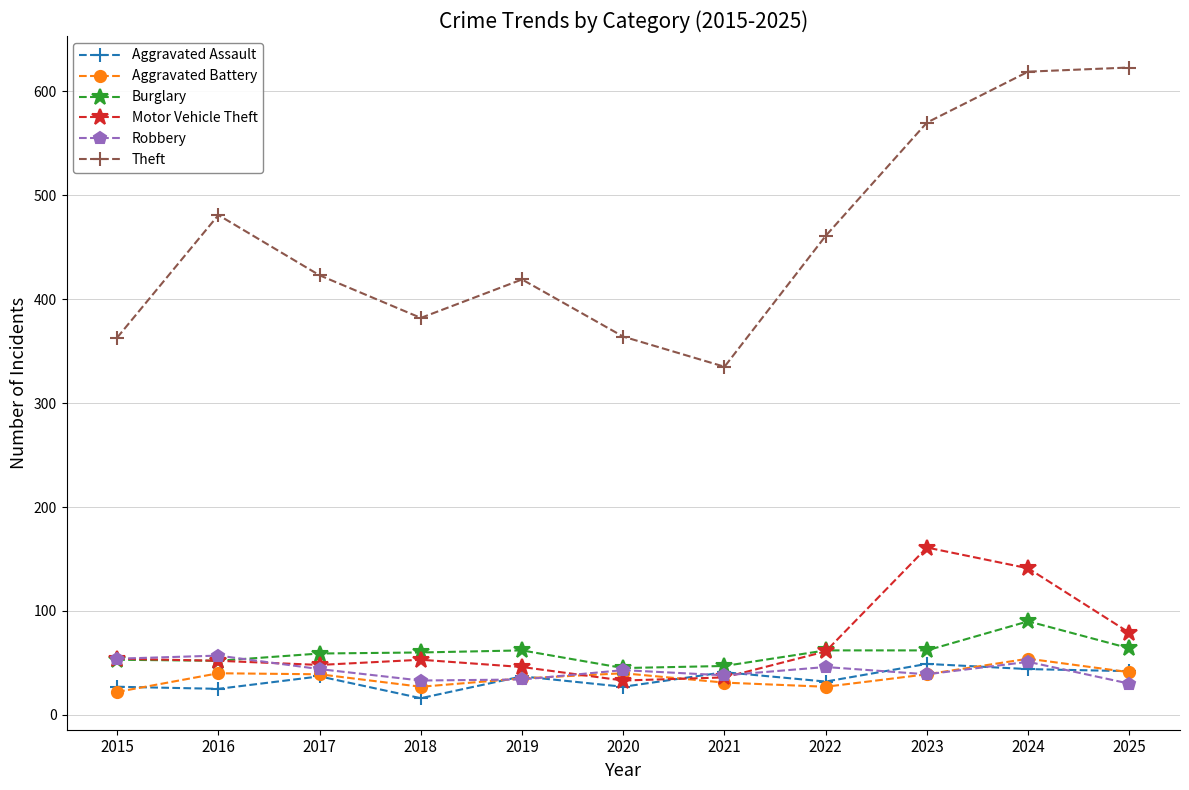

What is the total value across all series at 2022?

689